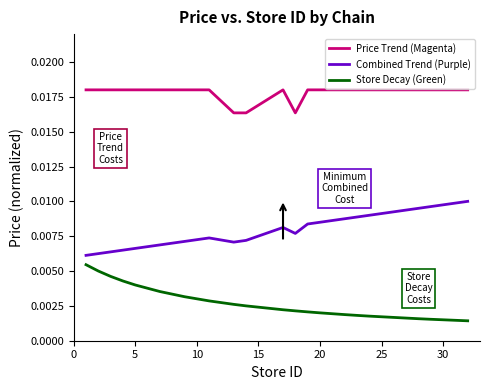

Count the Store Decay (Green) values in the range 0 to 1.

20